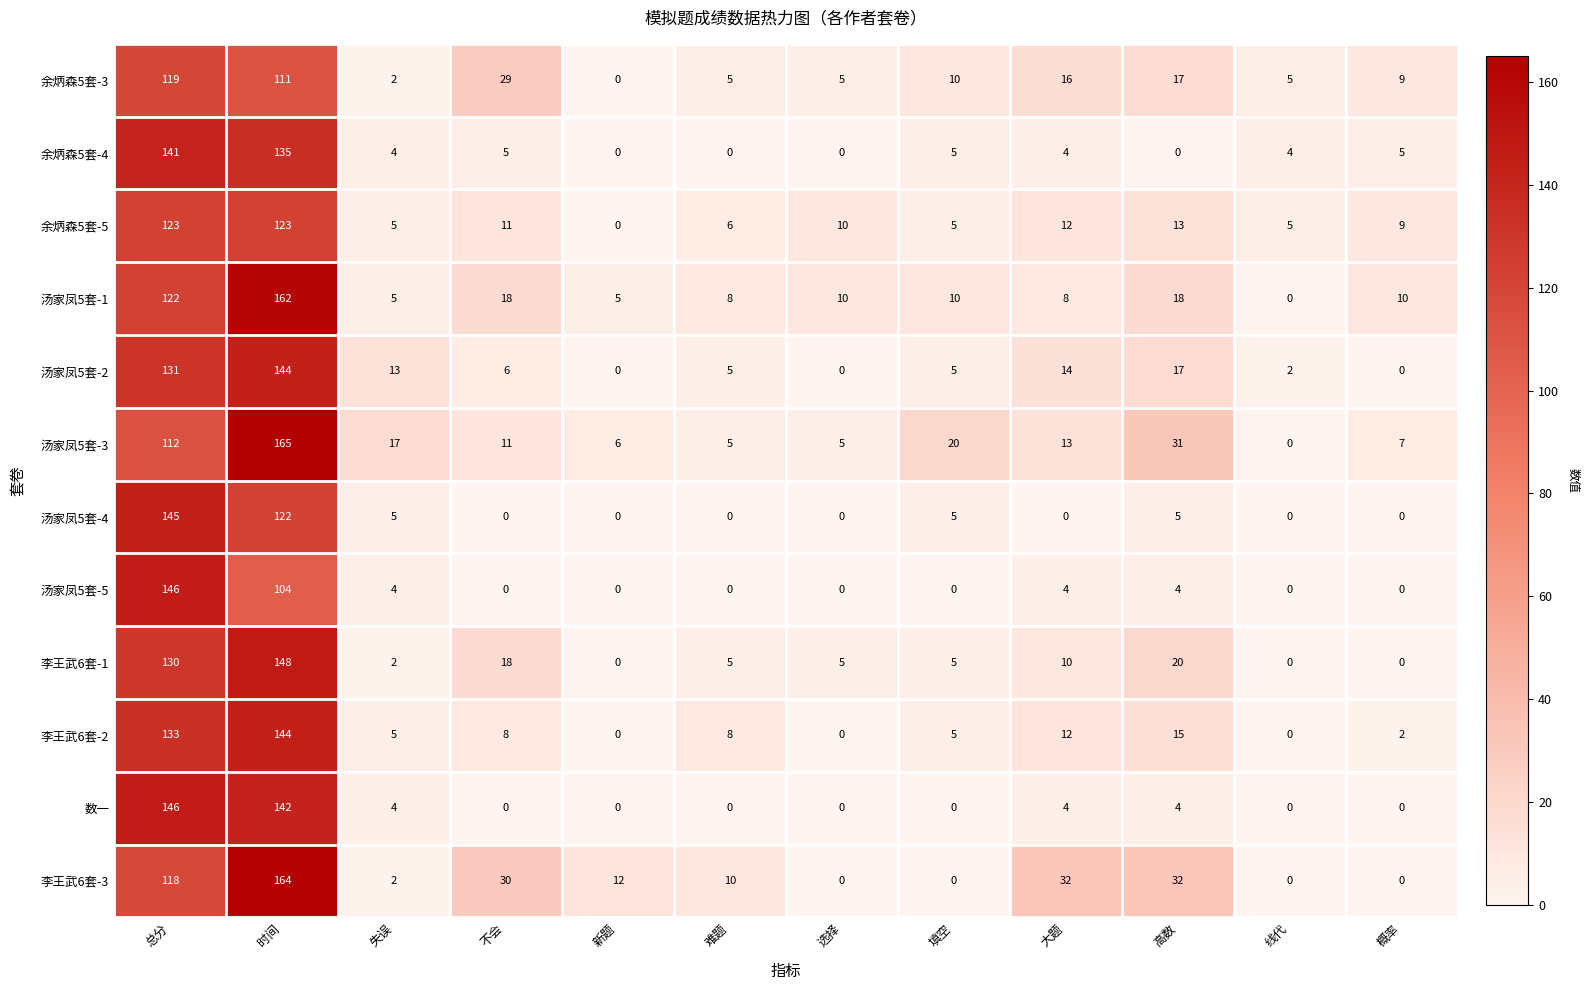

How many data points in 余炳森5套-4 are less than 4?

4